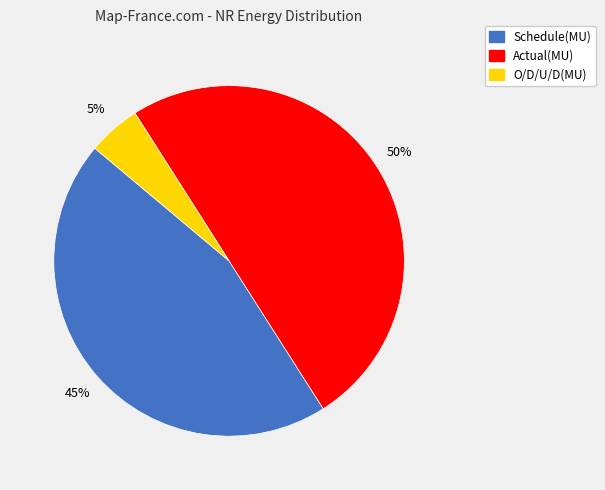

What percentage is the Schedule(MU) slice, to the nearest percent?

45%